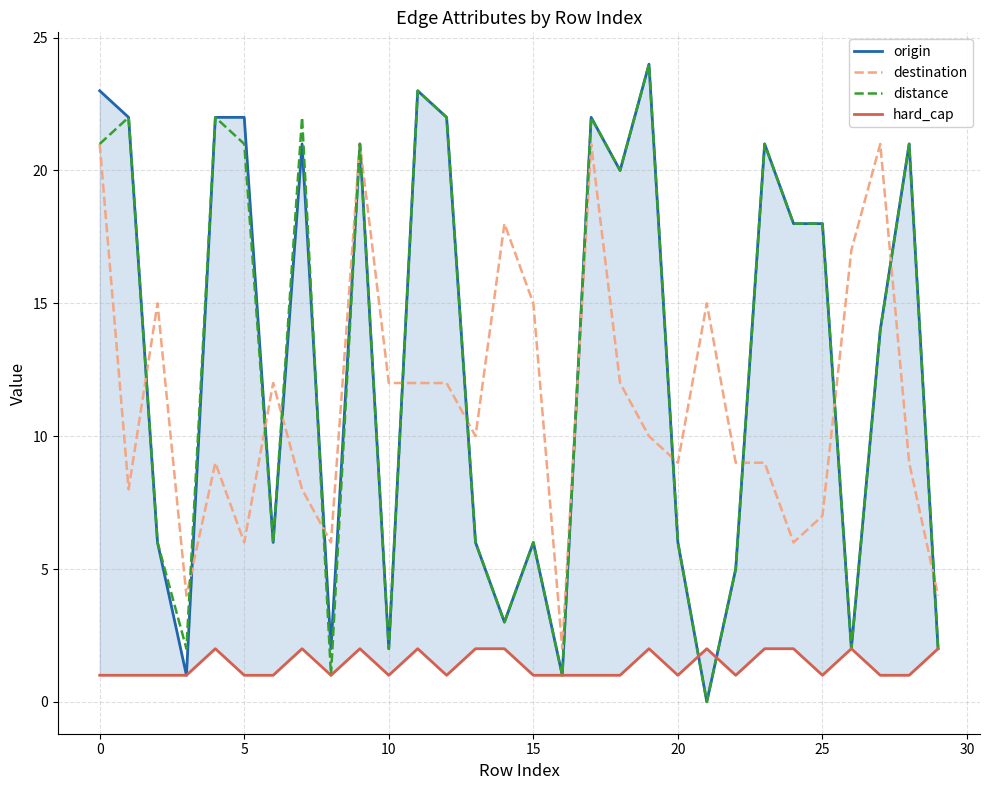

Does the chart display data point markers on the line(s)?

No